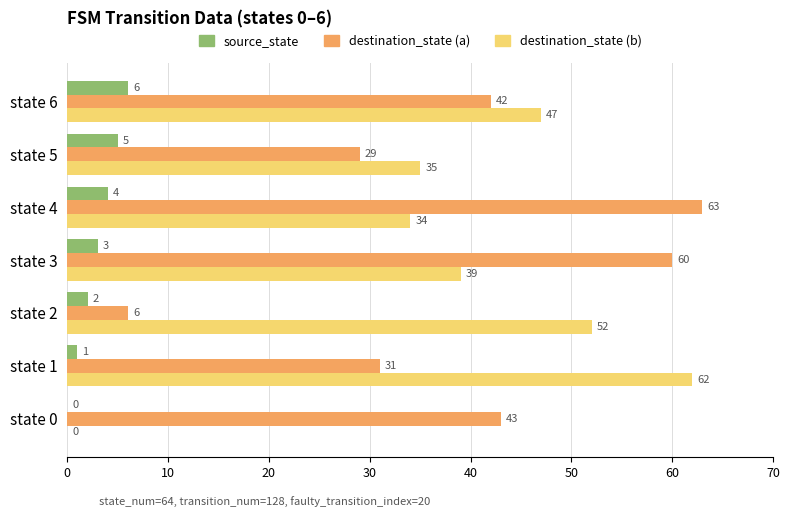

Between state 0 and state 2, which series saw the biggest shift?

destination_state (b)